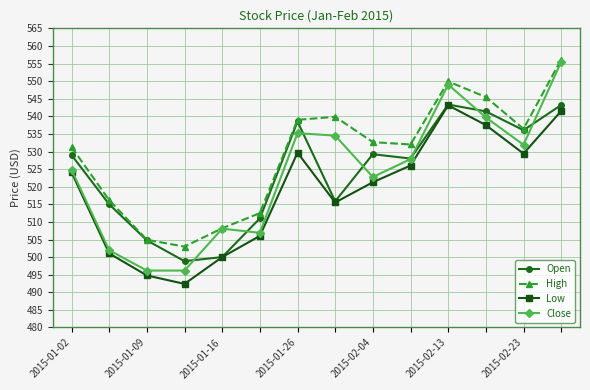

True or false: Open has more than 0 interior local peaks.

True